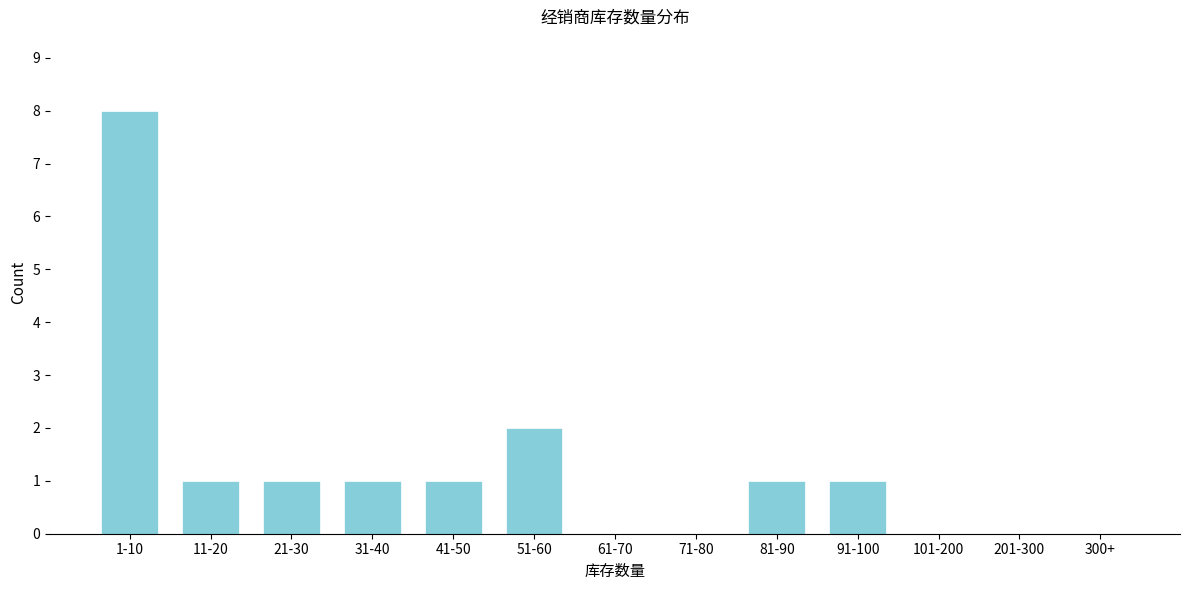

Reading left to right, transcribe all the data shown in this chart.

1-10=8	11-20=1	21-30=1	31-40=1	41-50=1	51-60=2	61-70=0	71-80=0	81-90=1	91-100=1	101-200=0	201-300=0	300+=0